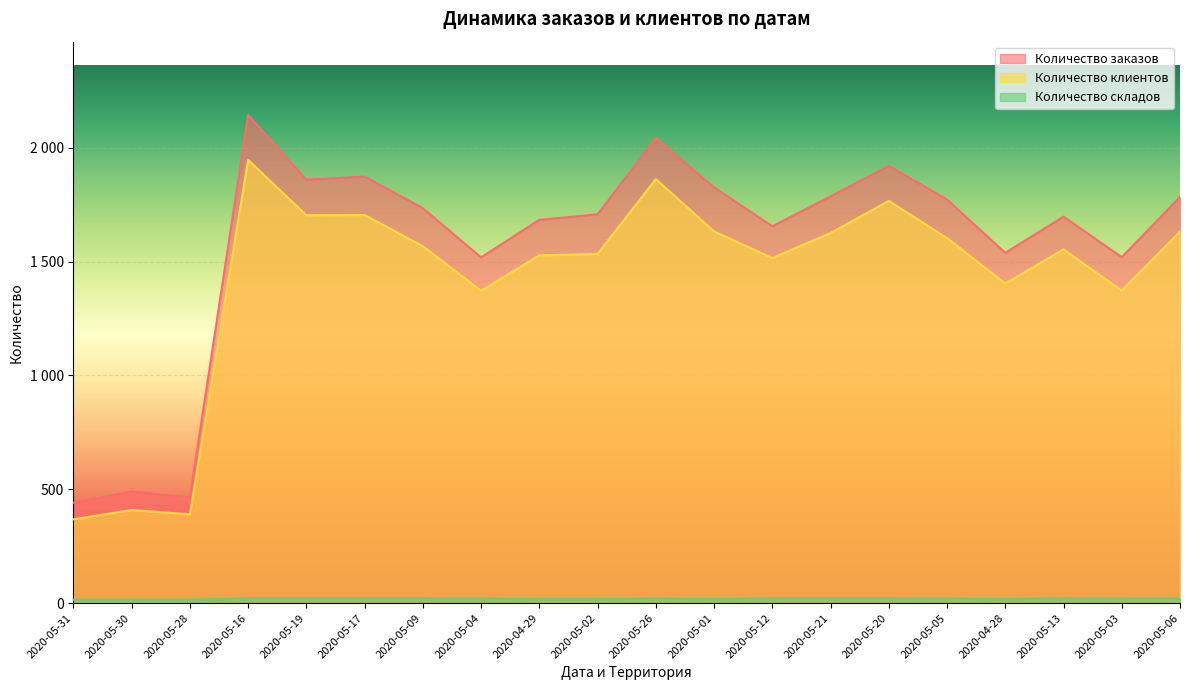

The value of Количество заказов at 2020-05-02 is 1708. True or false?

True